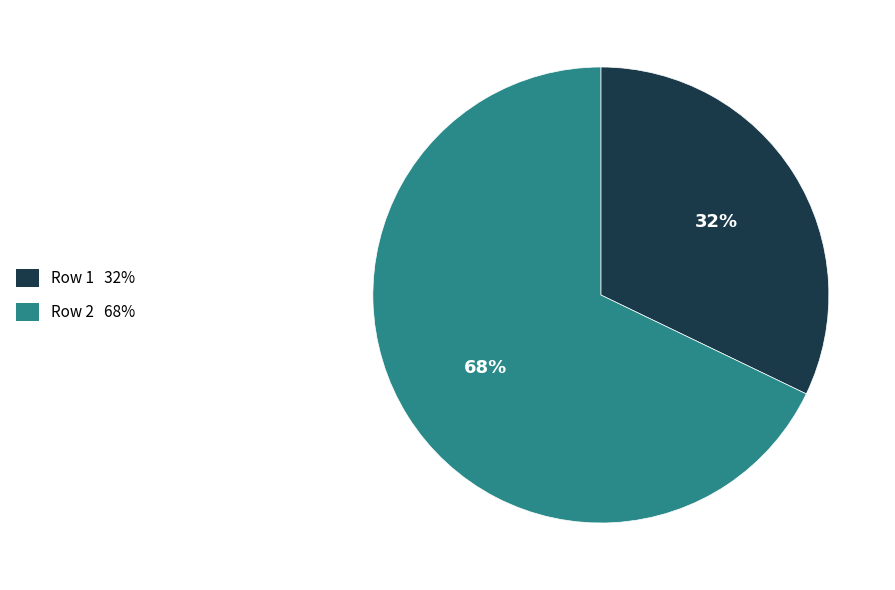

The Row 1 slice represents 20% of the pie. True or false?

False